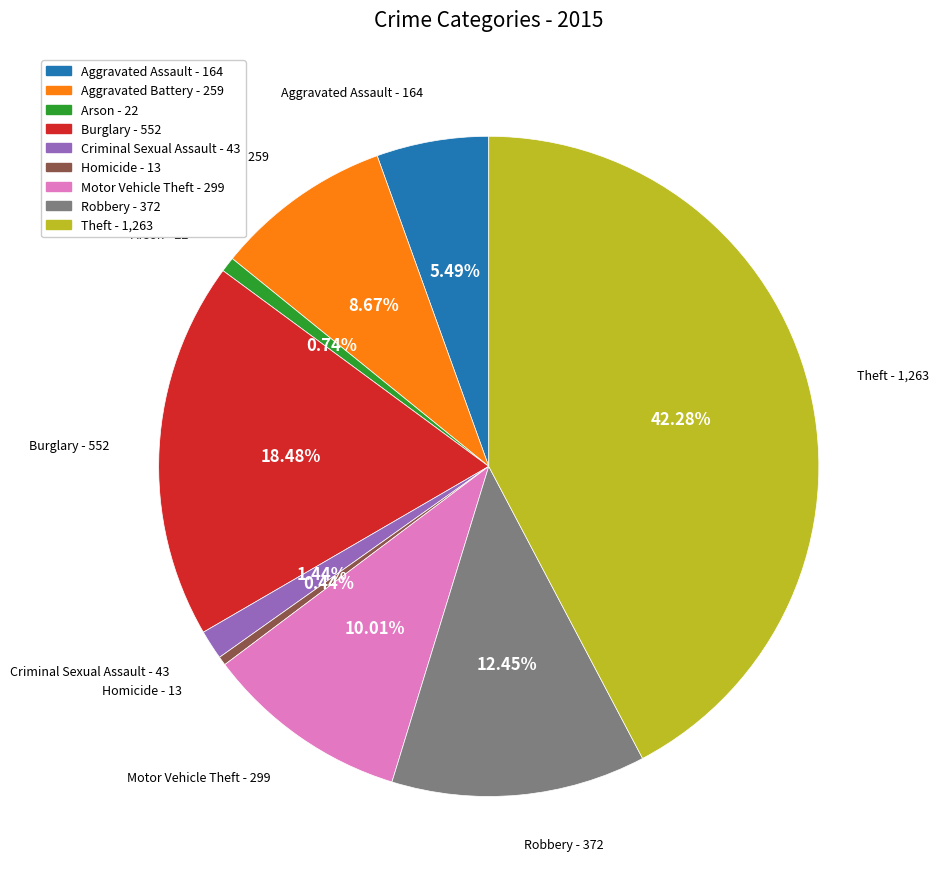

Which has a higher value, Aggravated Battery or Robbery?

Robbery